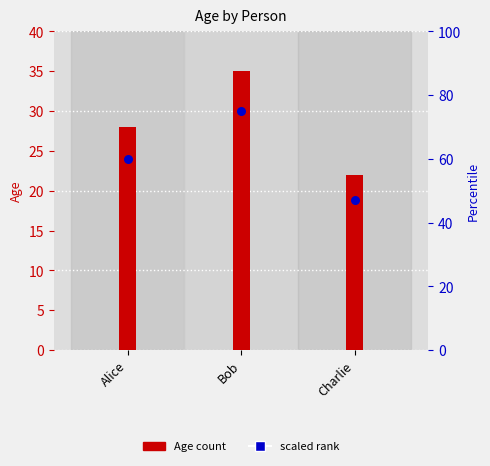

At which category is the sum across all series the highest?

Bob